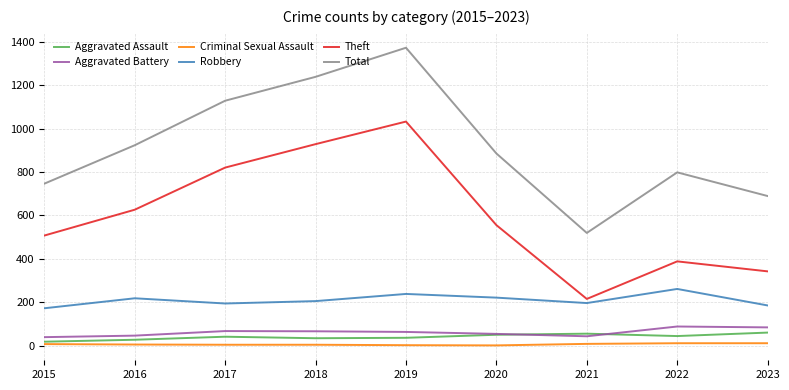

True or false: Theft and Criminal Sexual Assault cross at least once.

False